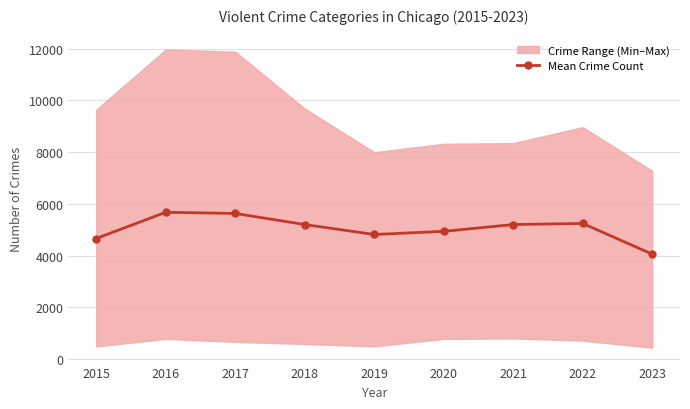

What is the sum of the values at 2022 and 2021?

10447.4